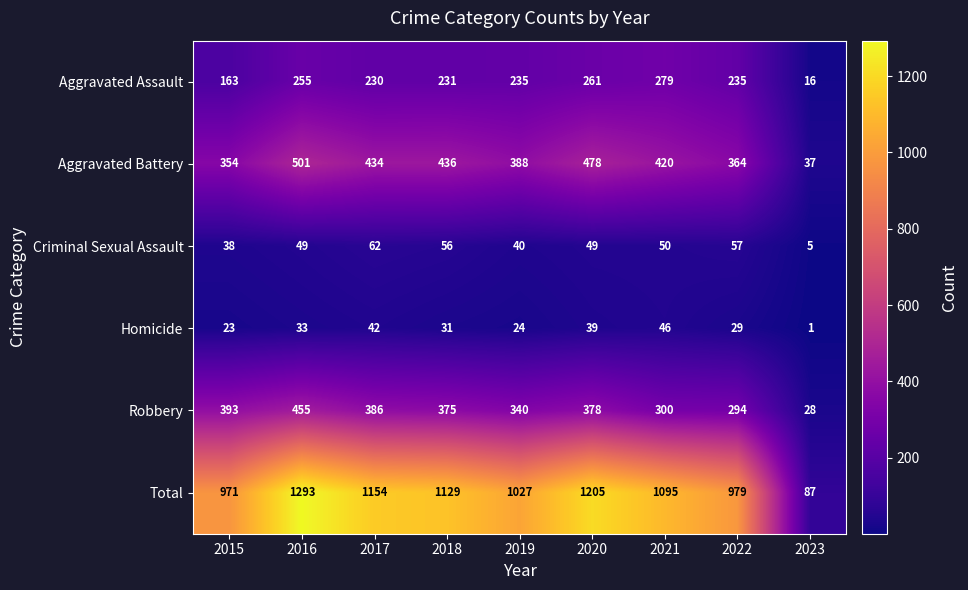

What is the lowest value of the Aggravated Assault series?

16